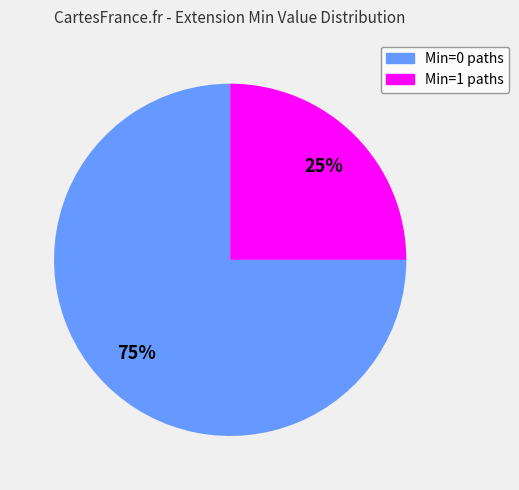

To the nearest percent, what is the difference between the largest and smallest slice percentages?

50%